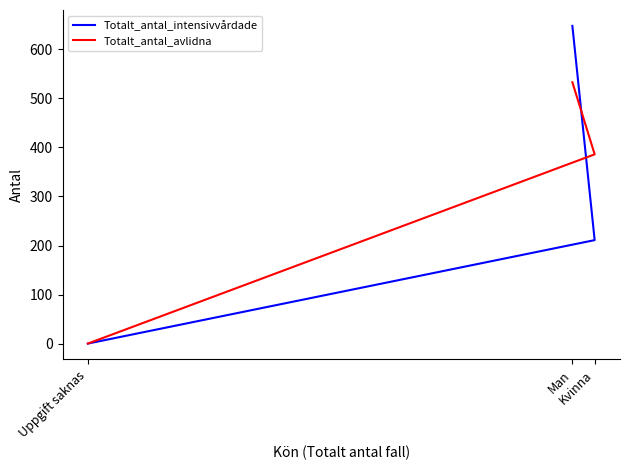

Which category has the highest value across all series?

Man